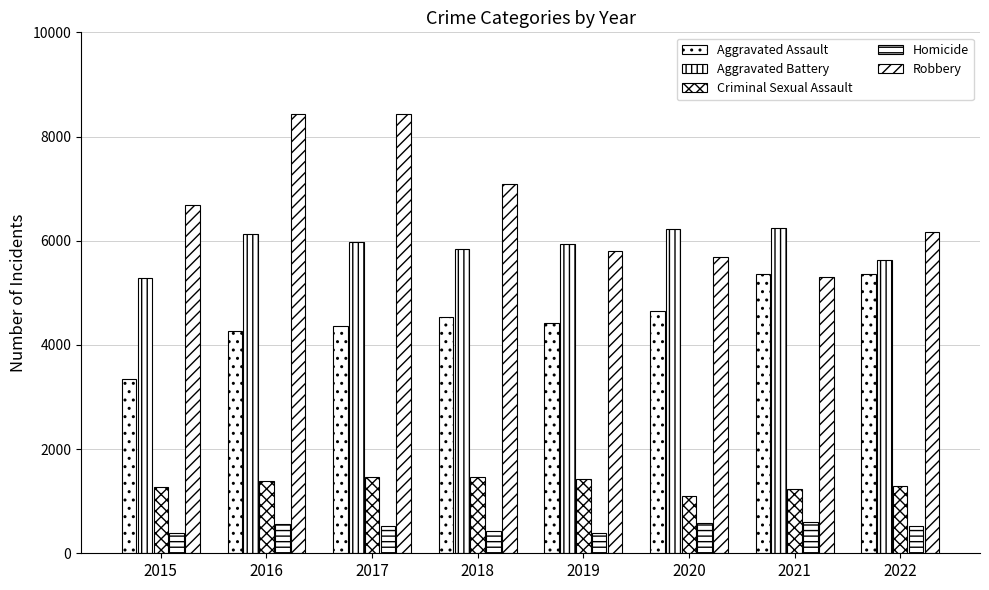

How many bars are there in each group?

5